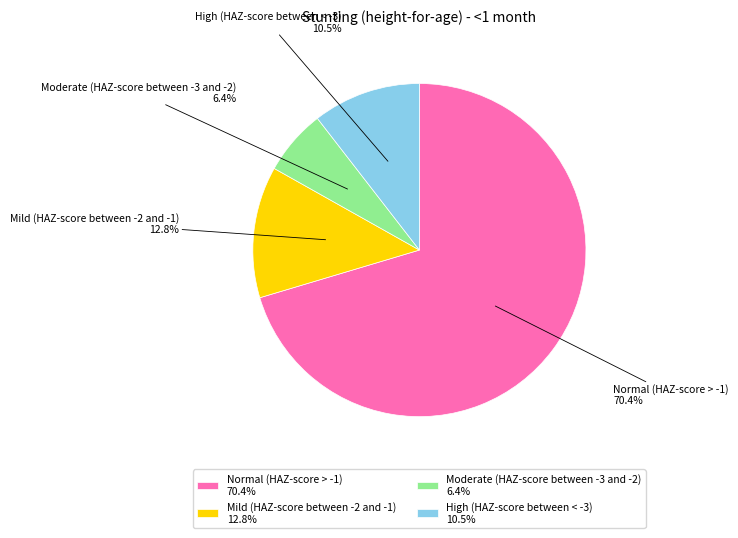

True or false: Moderate (HAZ-score between -3 and -2) accounts for 6% of the total.

True